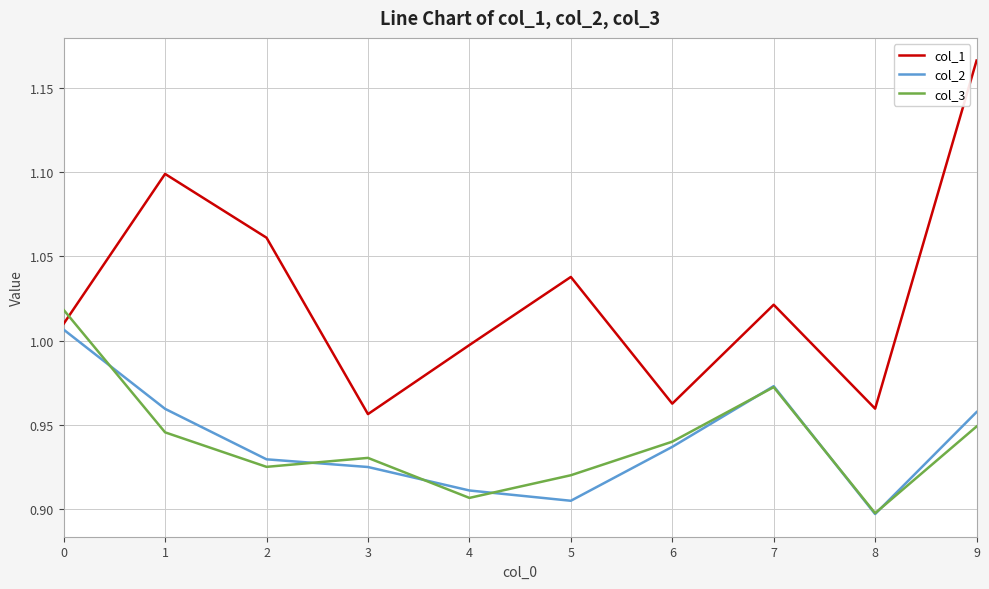

Rank the series by their maximum value, from highest to lowest.

col_1, col_3, col_2